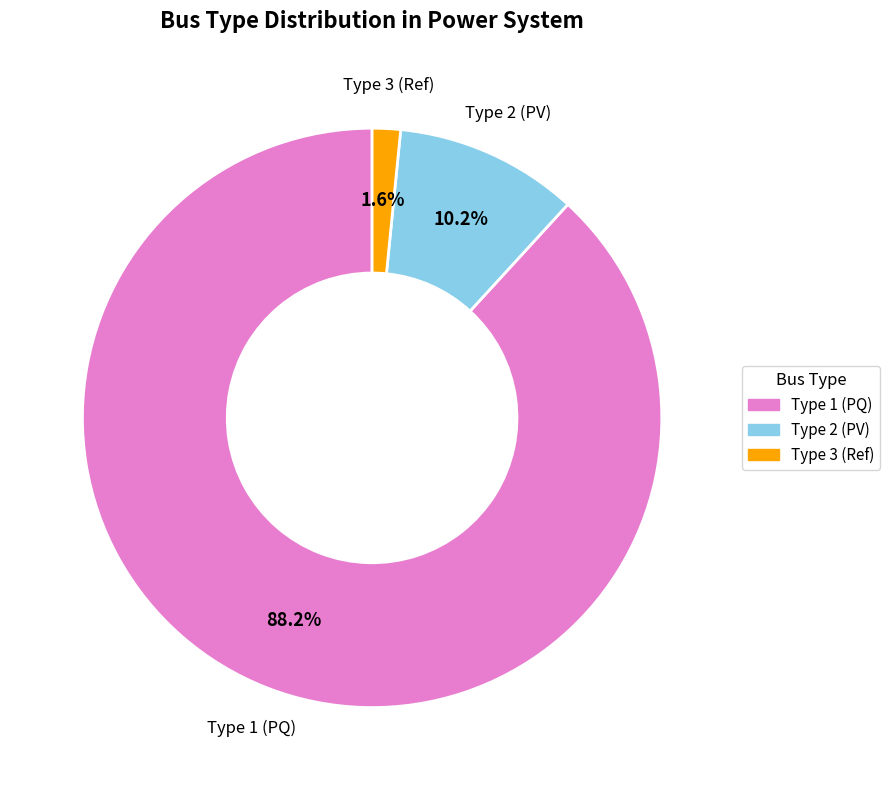

Is there a majority slice in this chart?

Yes